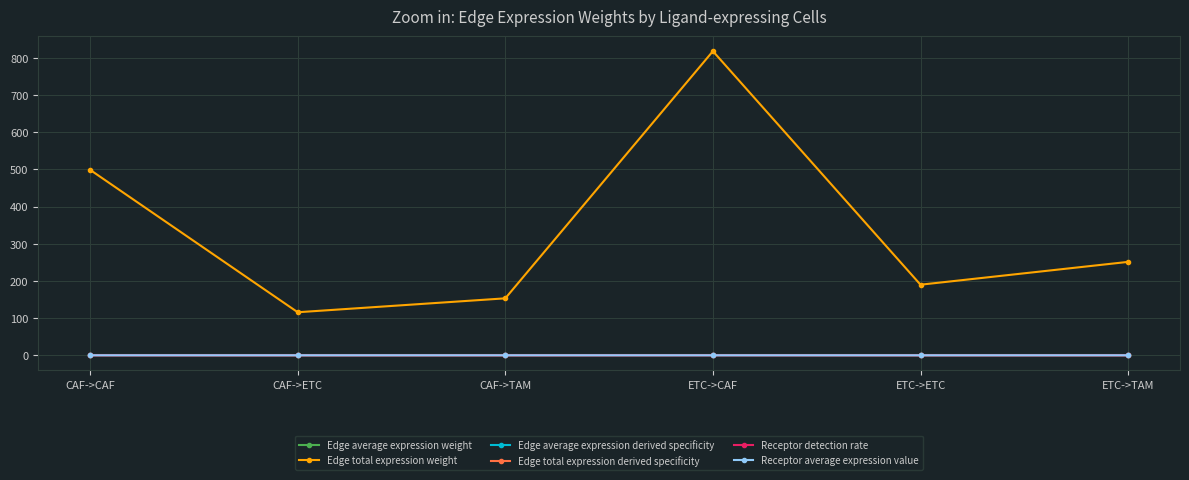

What is the difference between the second highest and minimum values in the Edge average expression derived specificity series?

0.2